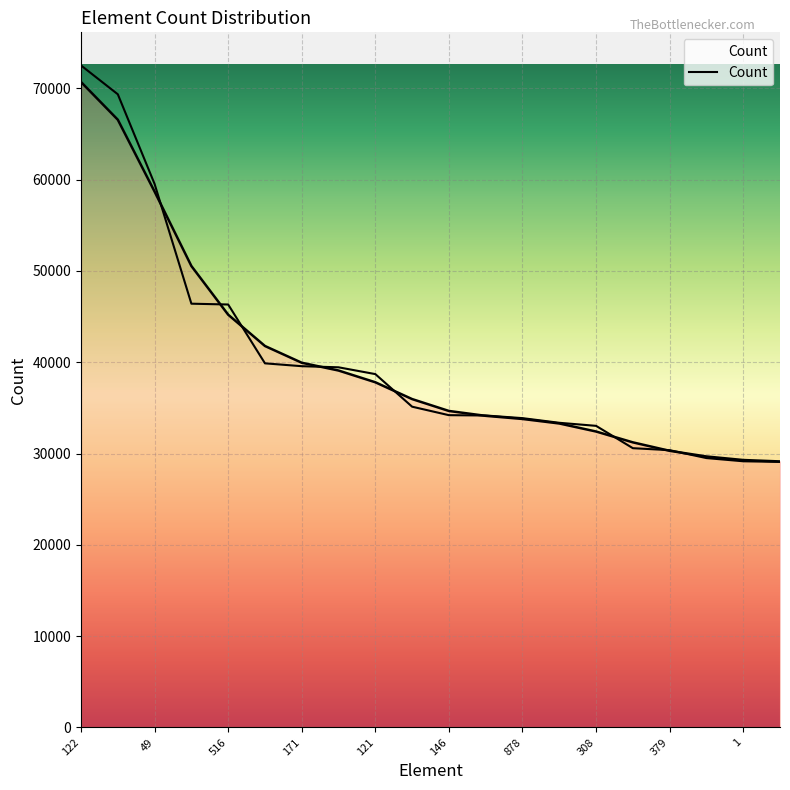

The chart shows a value of 69349 at 8. True or false?

True